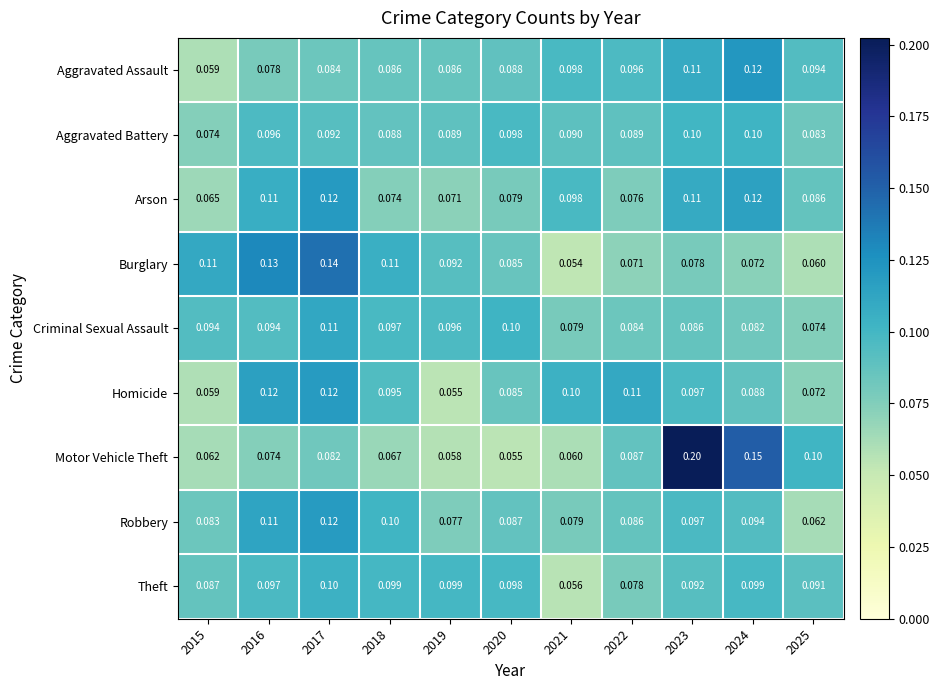

Which series has the largest total across all categories?

Arson